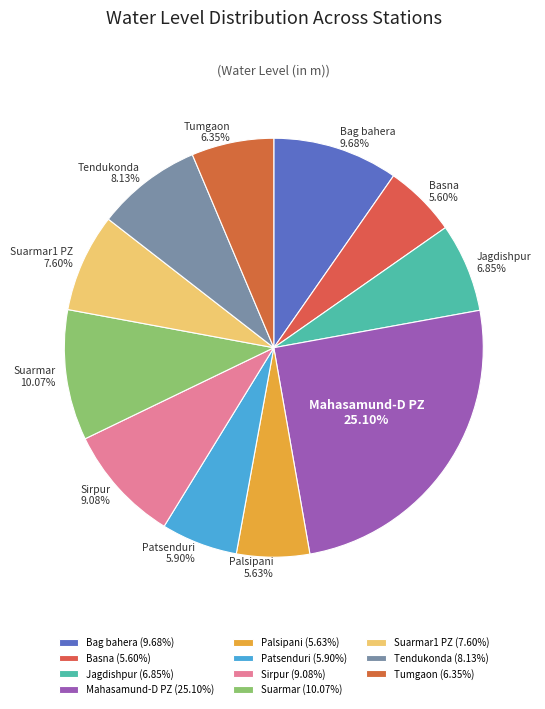

What is the largest slice in the pie chart?

Mahasamund-D PZ